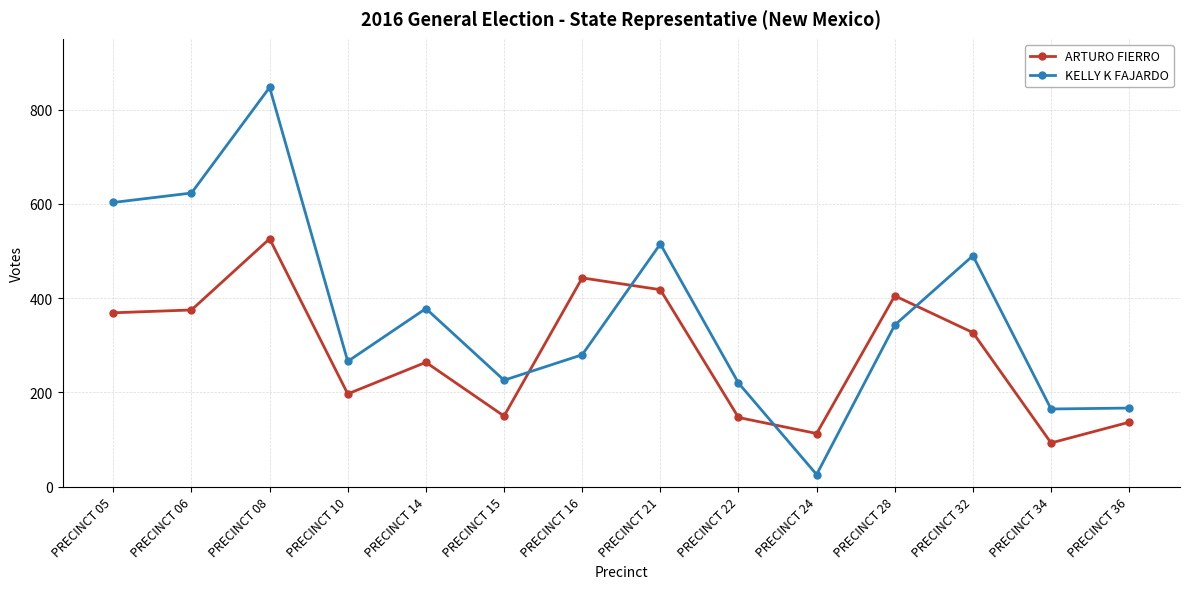

List the series in order of their overall mean, highest first.

KELLY K FAJARDO, ARTURO FIERRO